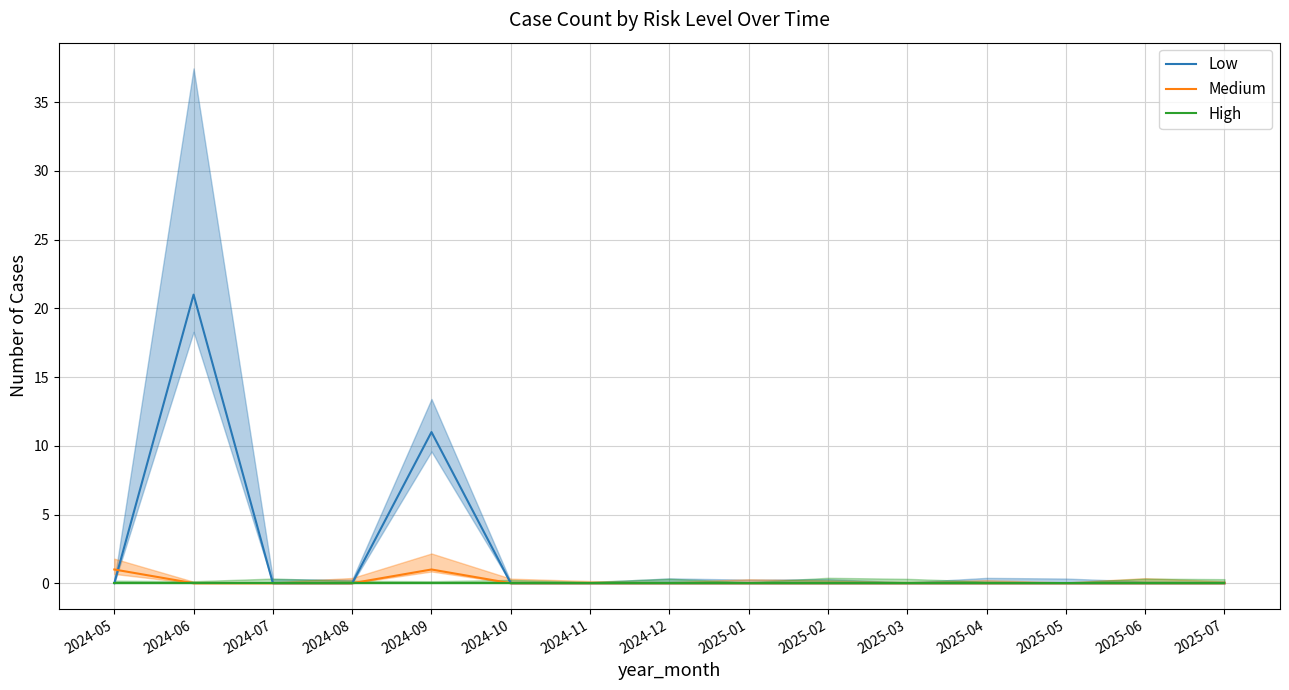

Rank the series by their maximum value, from highest to lowest.

Low, Medium, High